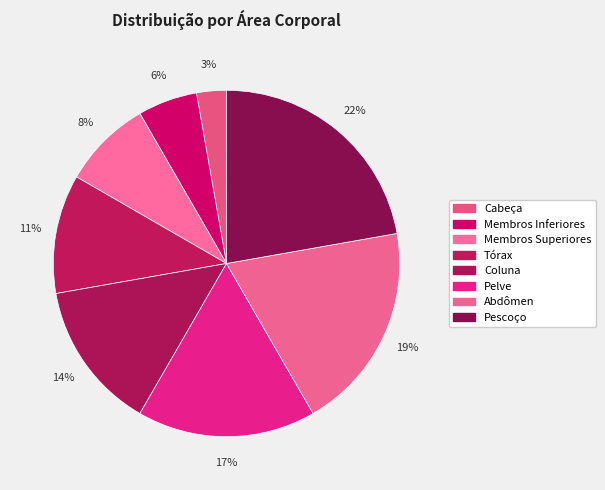

What is the smallest slice in the pie chart?

Cabeça